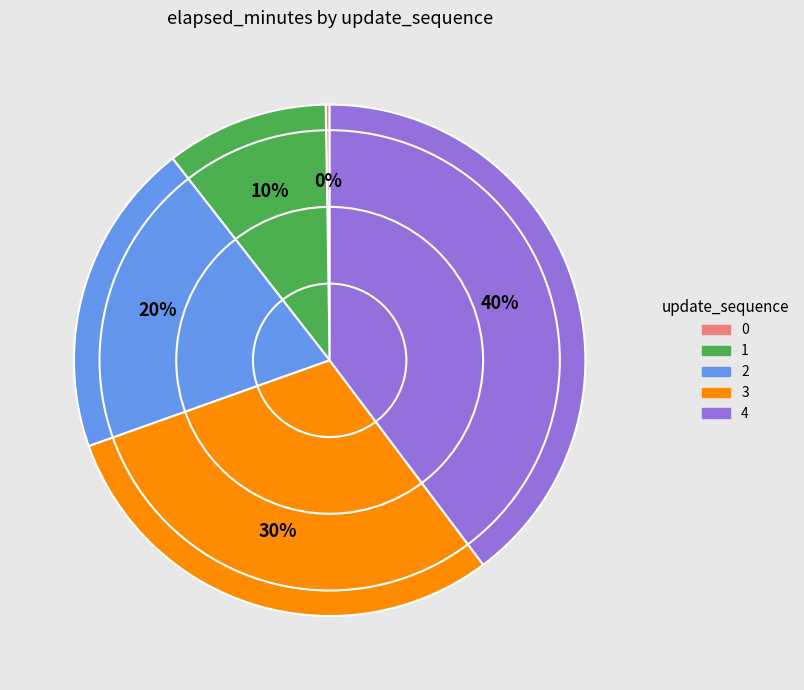

Does 3 represent more than half of the total?

No